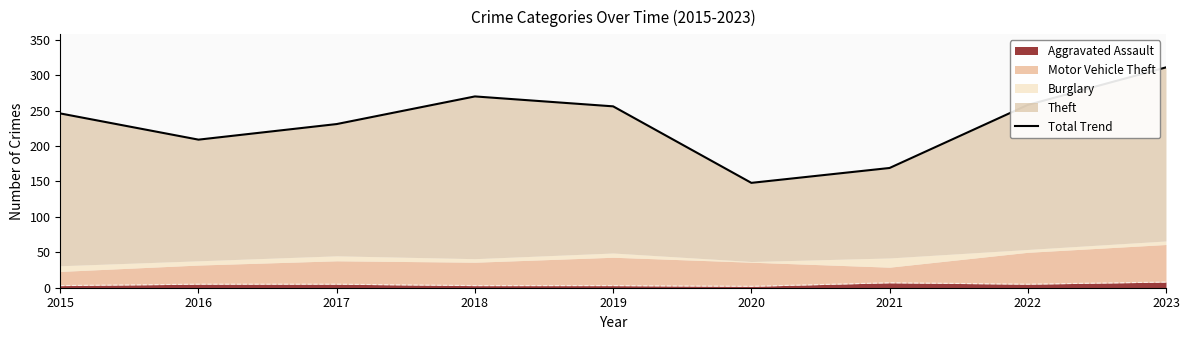

Reading left to right, what are all the values shown in this chart?

2015=246	2016=209	2017=231	2018=270	2019=256	2020=148	2021=169	2022=258	2023=311